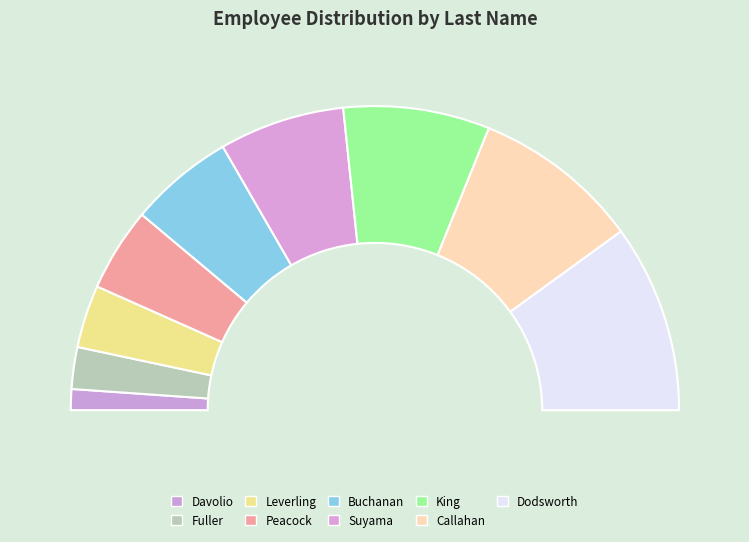

Between Buchanan and Dodsworth, which is larger?

Dodsworth